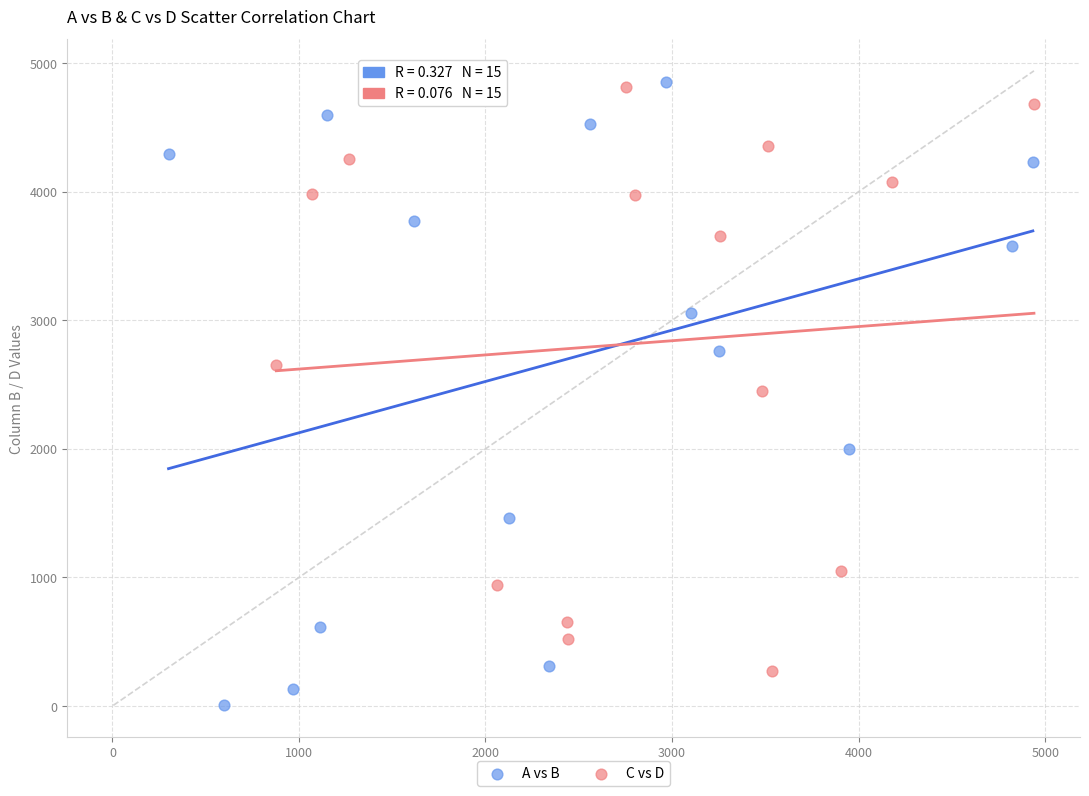

Which series contains the lowest Y value?

A vs B